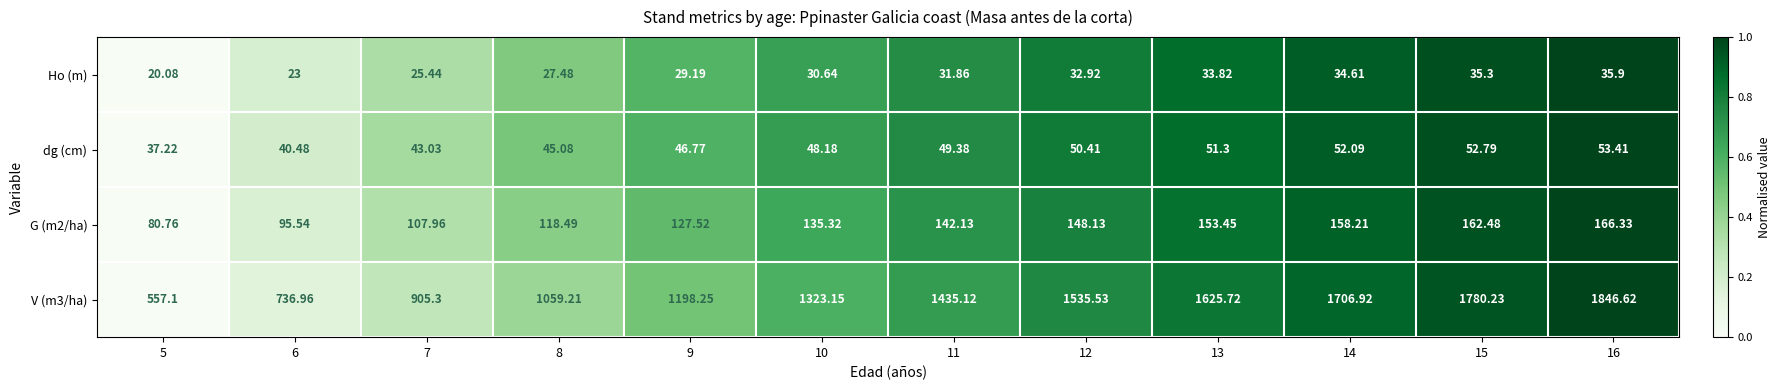

Is the value of V (m3/ha) at 6 greater than the value of Ho (m) at 13?

Yes